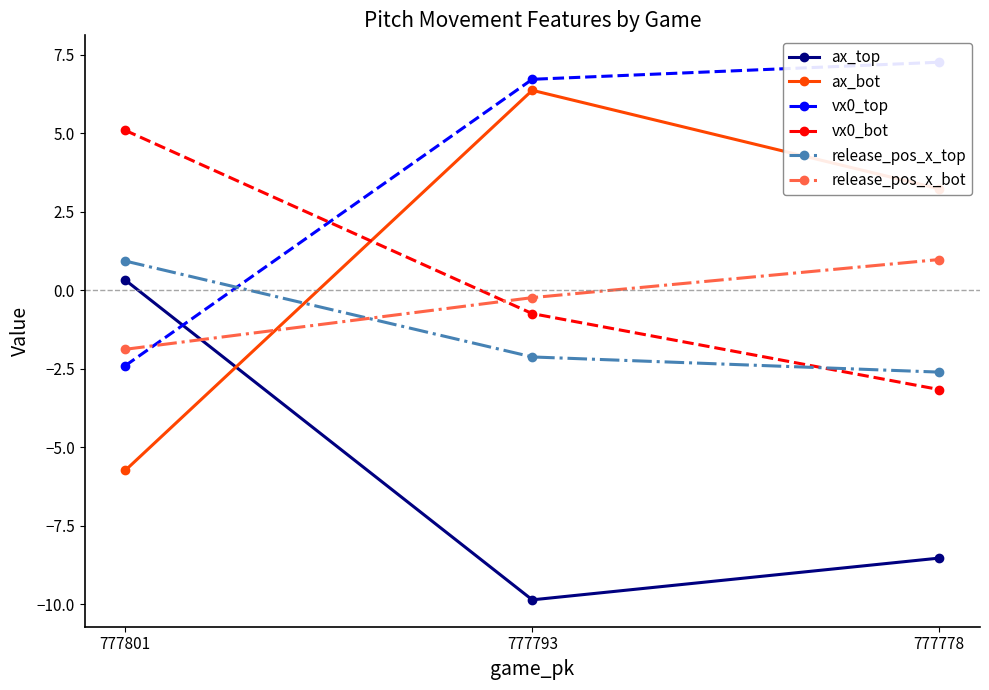

At which label does release_pos_x_bot reach its minimum?

777801